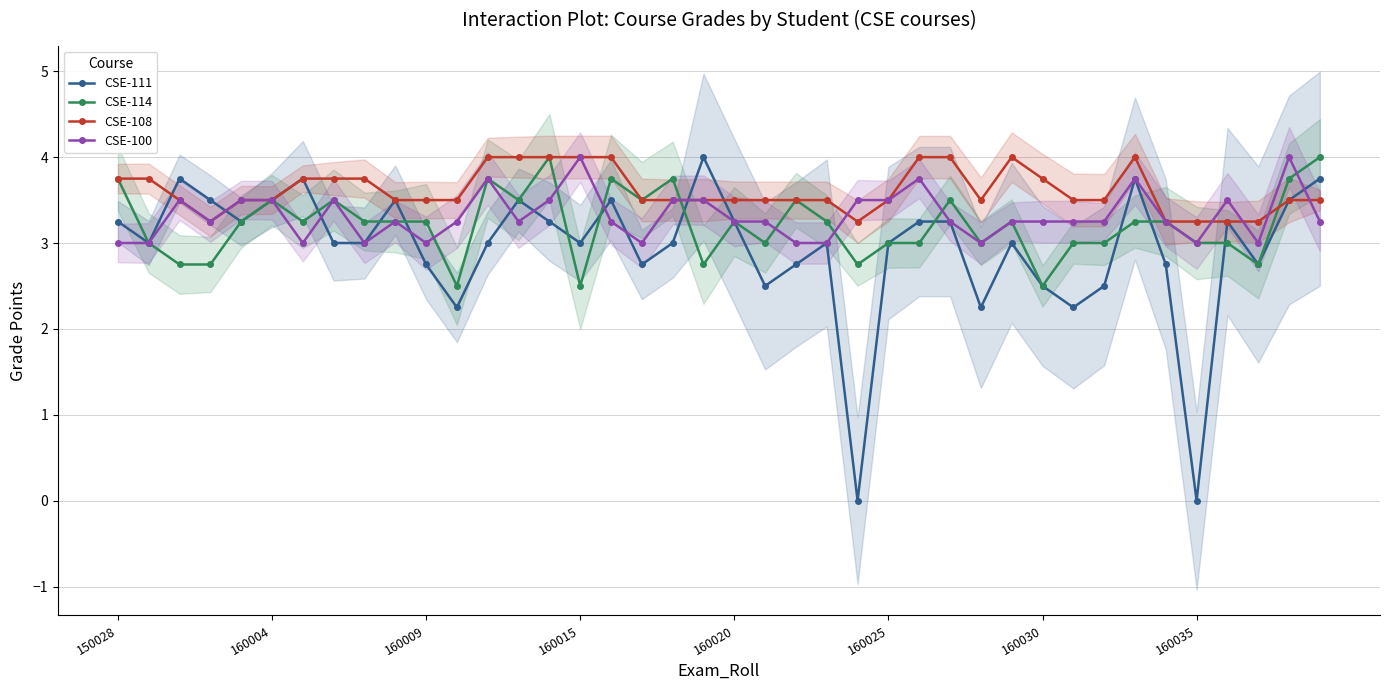

What position from the right is 33?

7